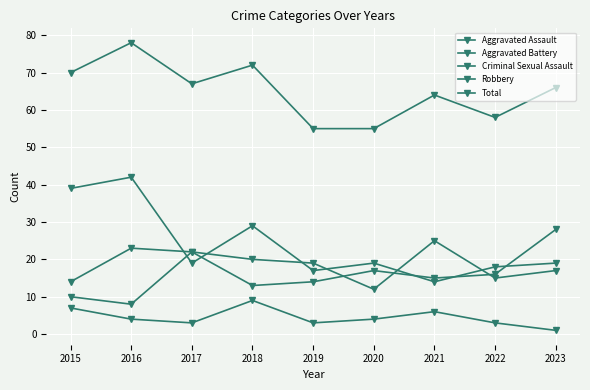

Which category has the lowest value in the Aggravated Battery series?

2018